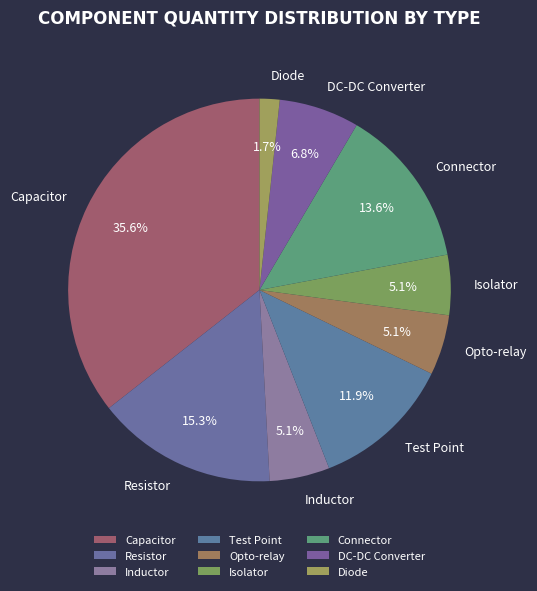

Which category has the biggest portion of the pie?

Capacitor